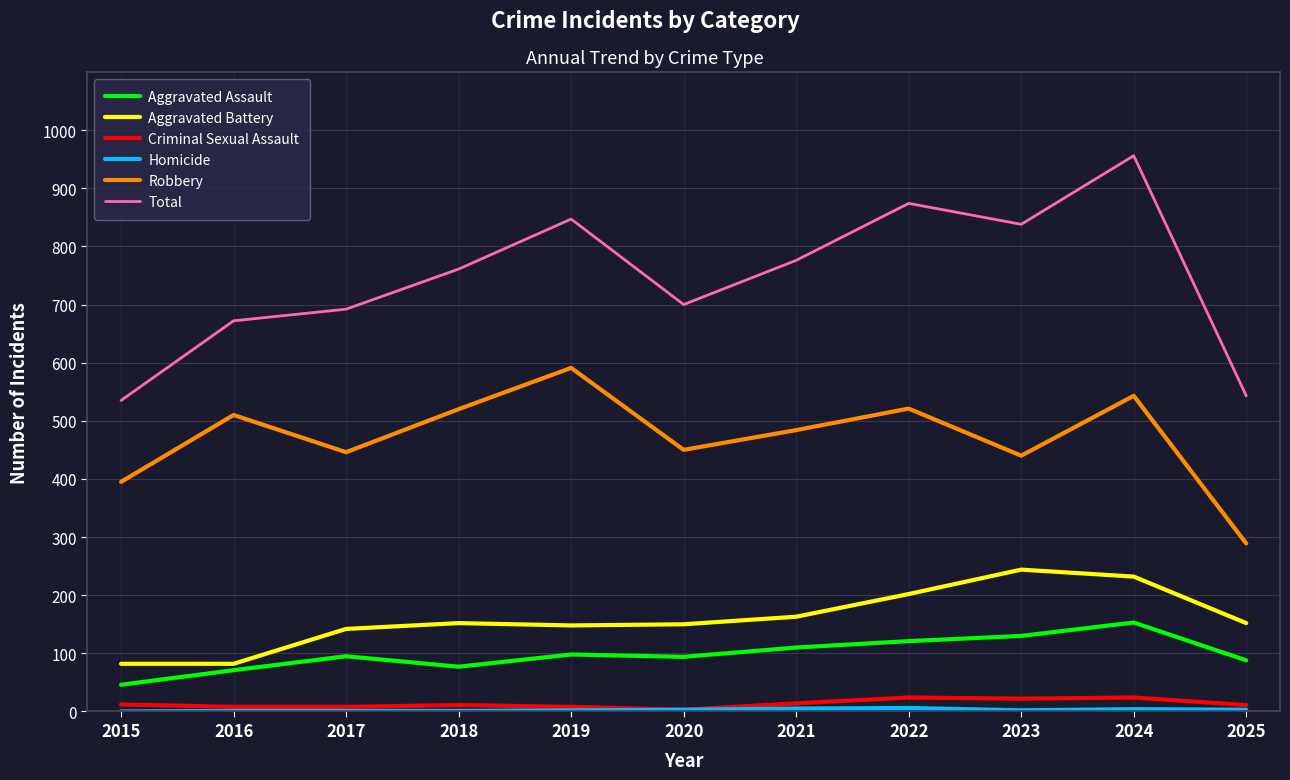

What is the spread (max minus min) of values at 2023?

836